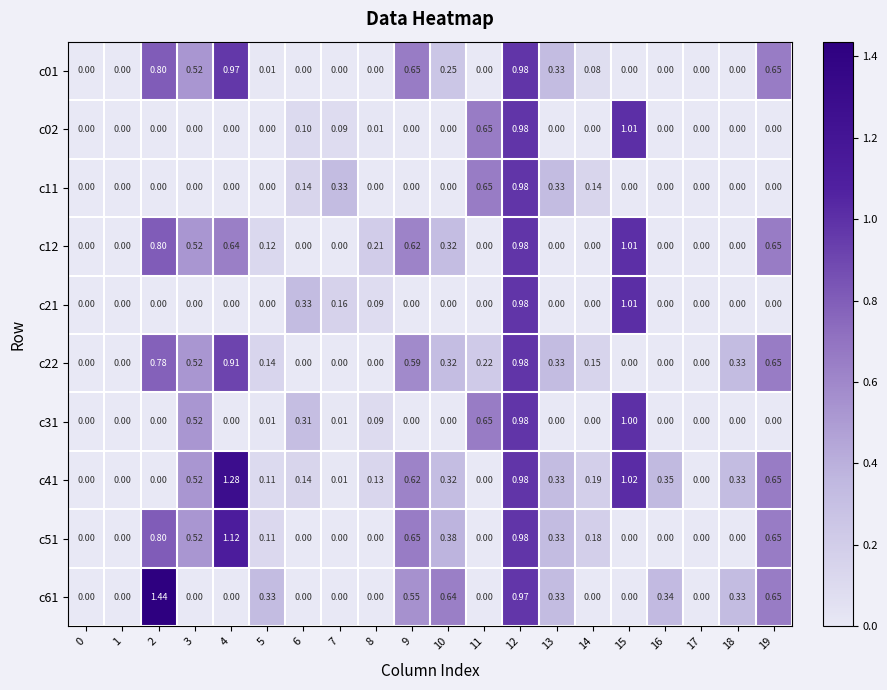

Is the value of c02 at 7 greater than the value of c12 at 16?

Yes